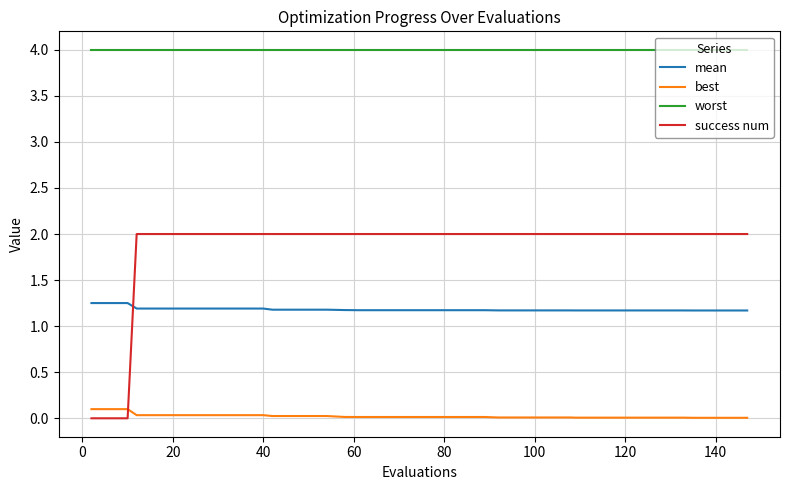

Count the number of data series in this chart.

4